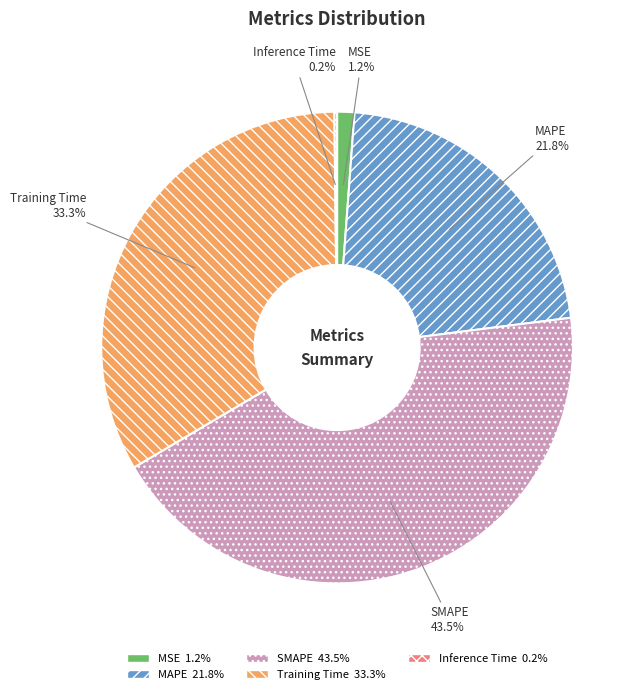

Is there a majority slice in this chart?

No